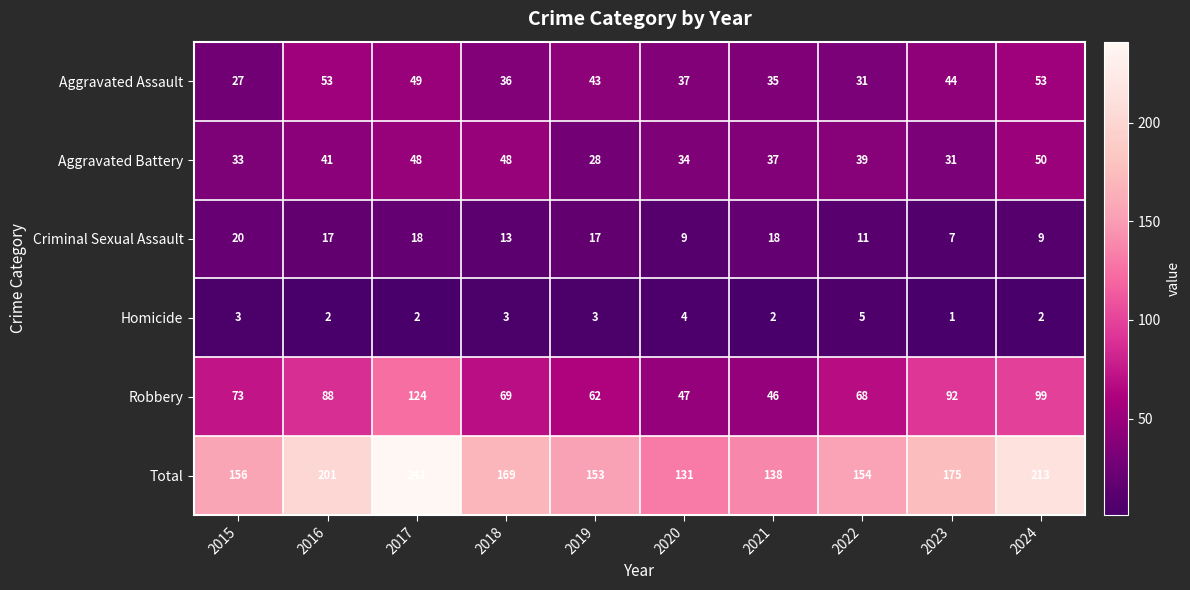

What is the spread (max minus min) of values at 2020?

127